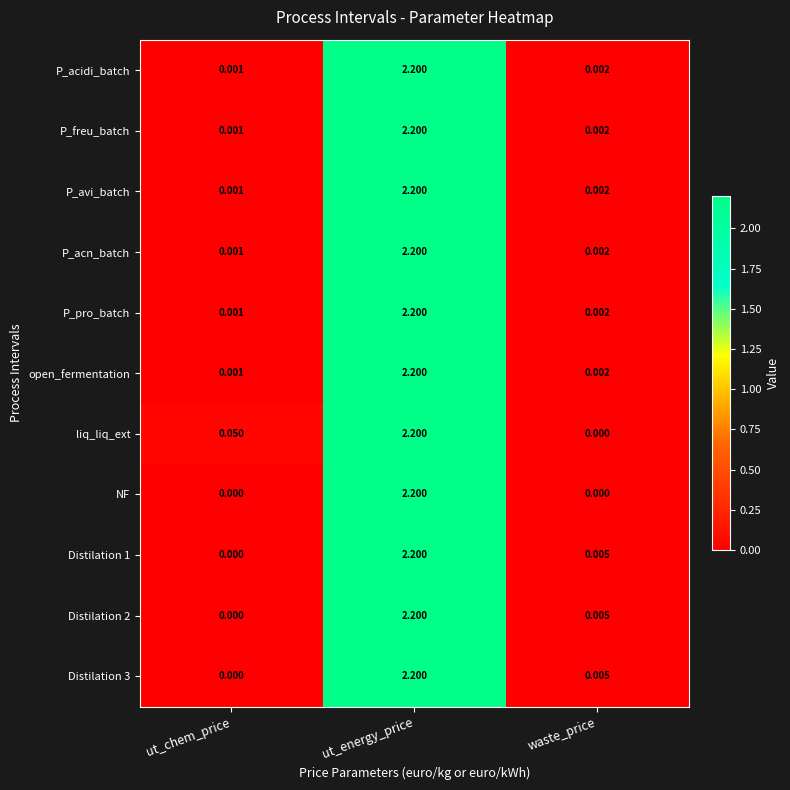

What is the maximum value shown in the chart?

2.2